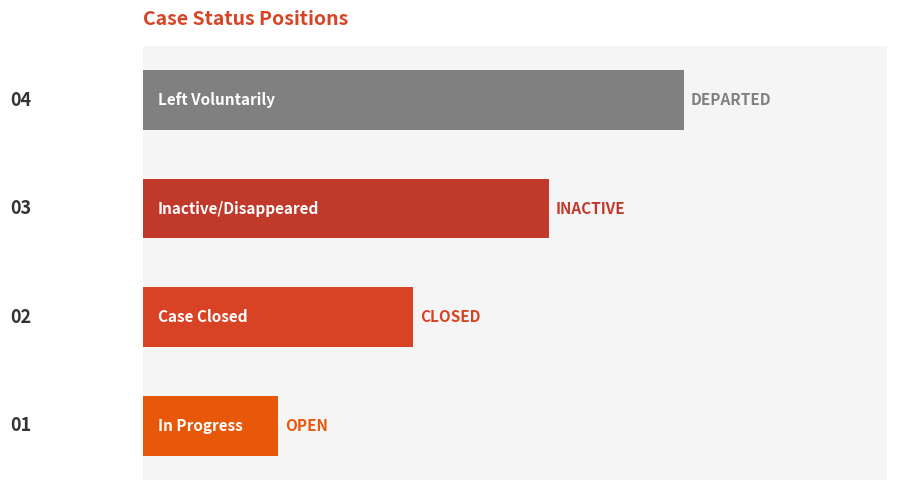

List the labels in order of value, smallest first.

0, 1, 2, 3